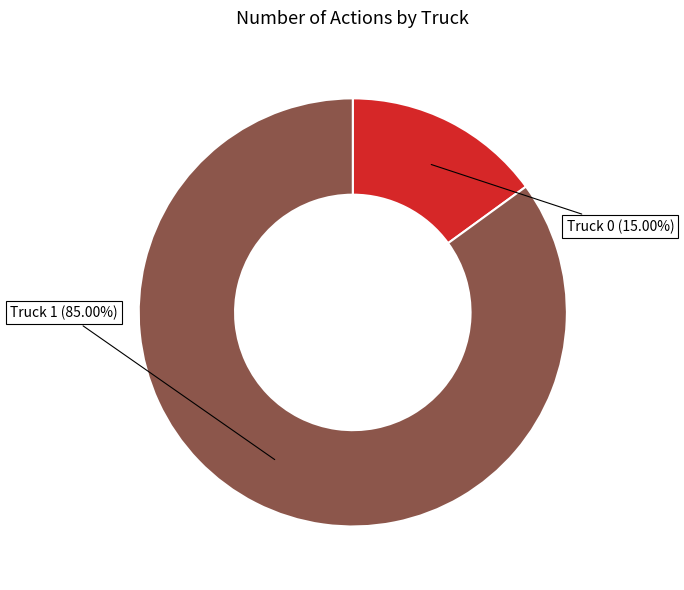

Does any single category account for the majority?

Yes